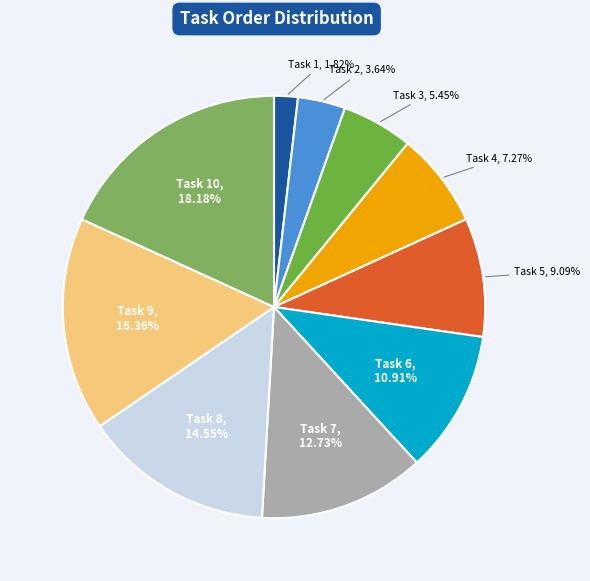

Which category has the smallest portion of the pie?

Task 1